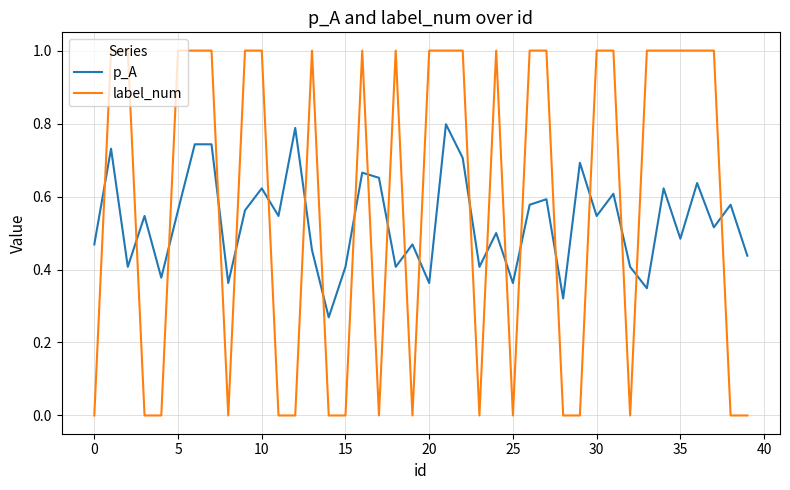

List the series in order of their peak value, lowest first.

p_A, label_num